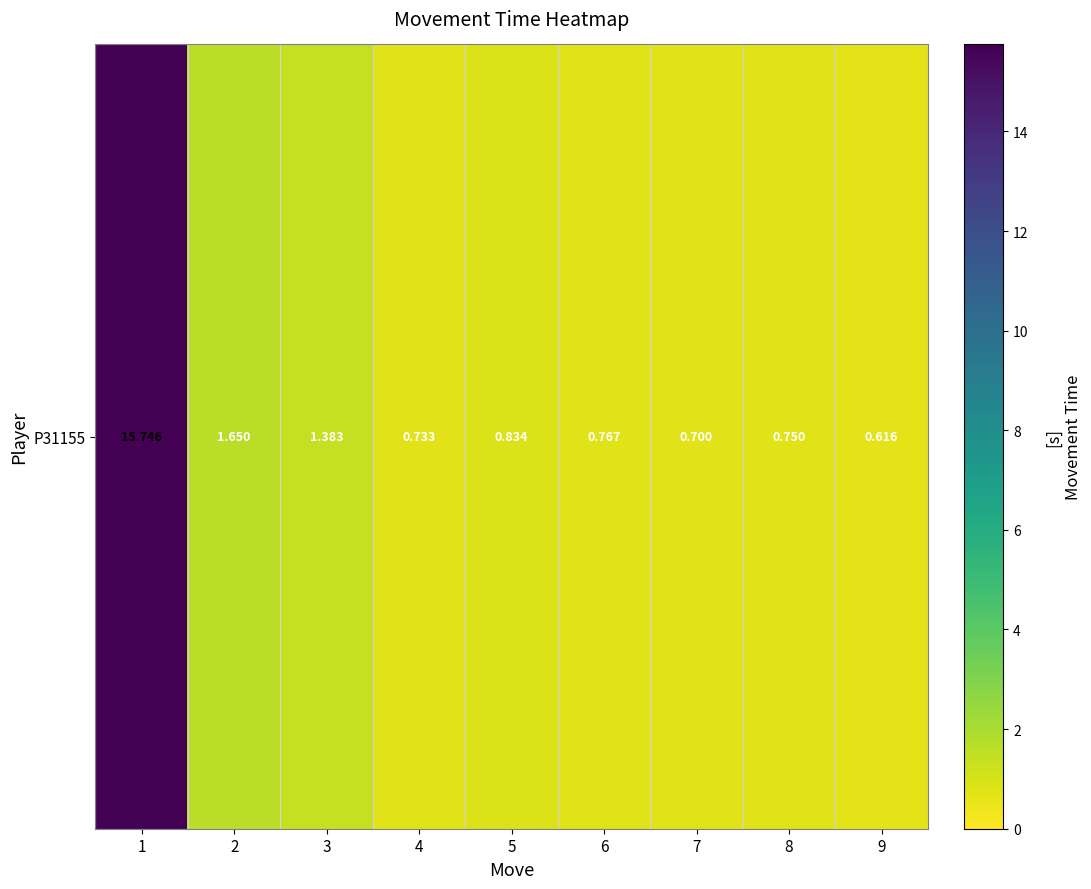

What is the sum of the values at 3 and 1?

17.1